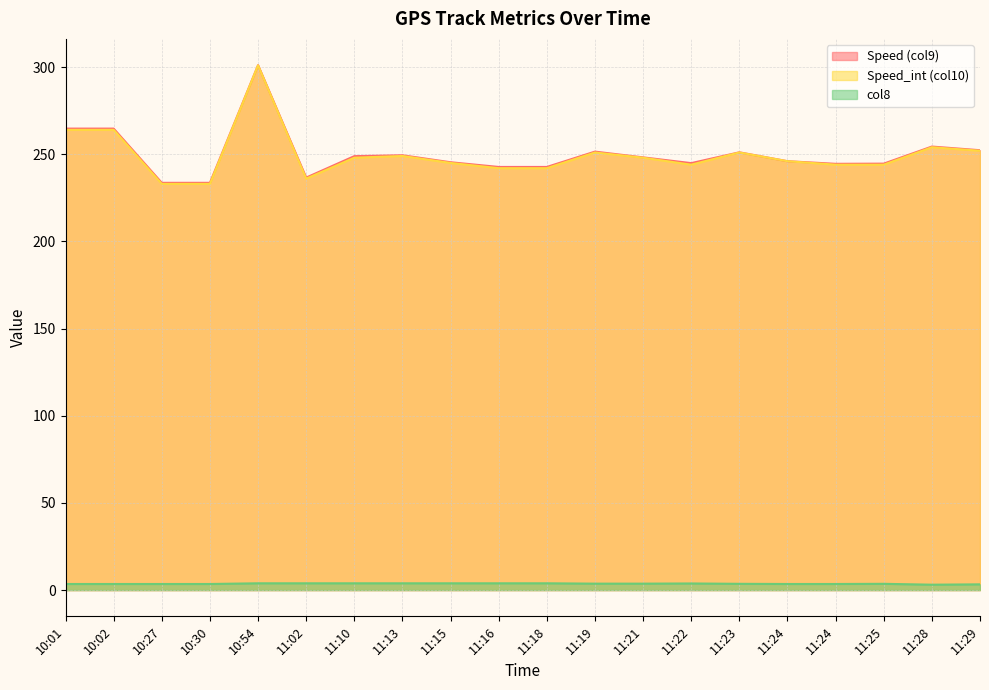

True or false: col8 line and Speed (col9) line cross at least once.

False